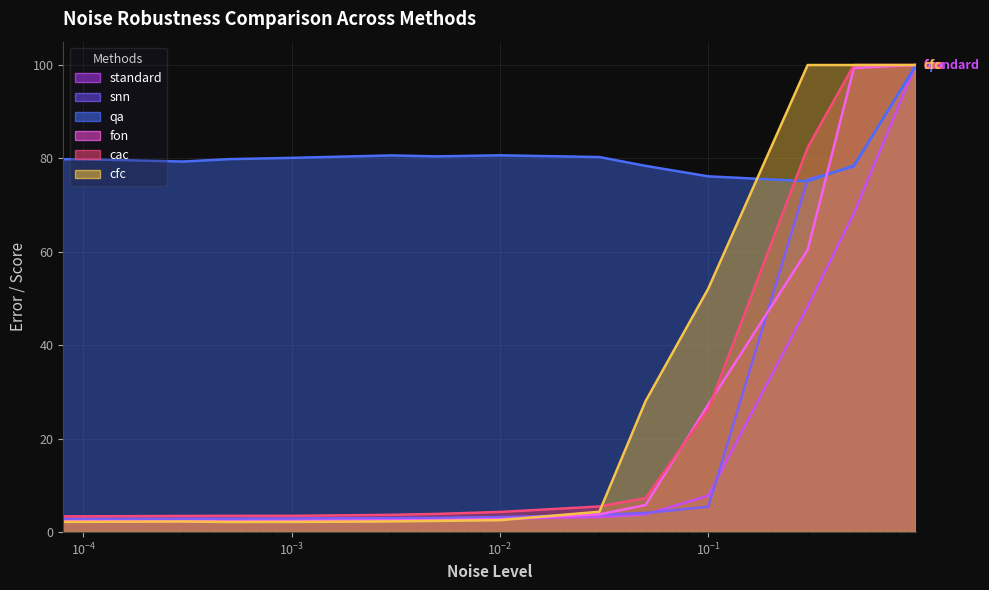

At which label does cfc reach its minimum?

0.0005